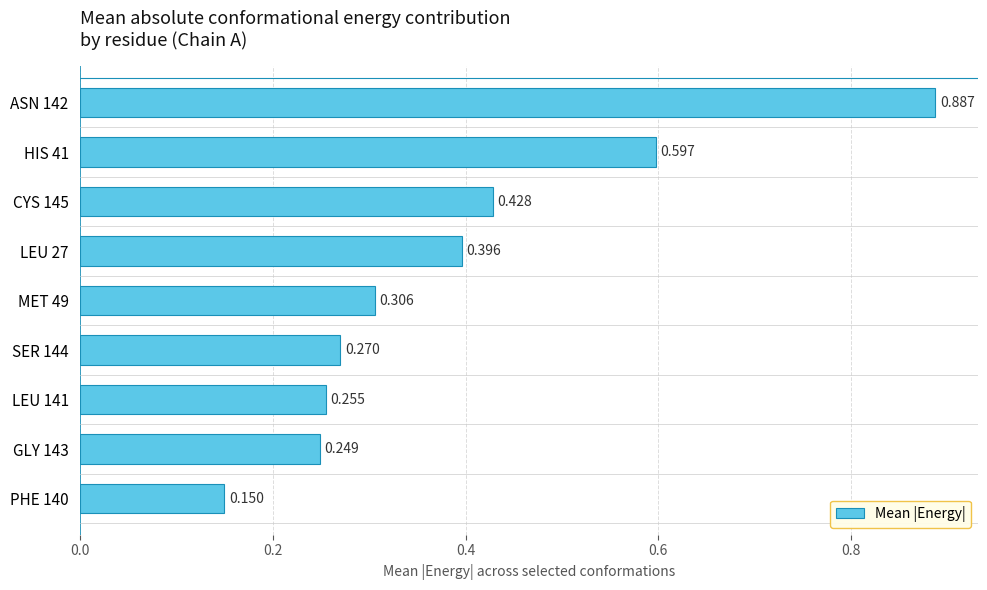

Are the bars horizontal?

Yes